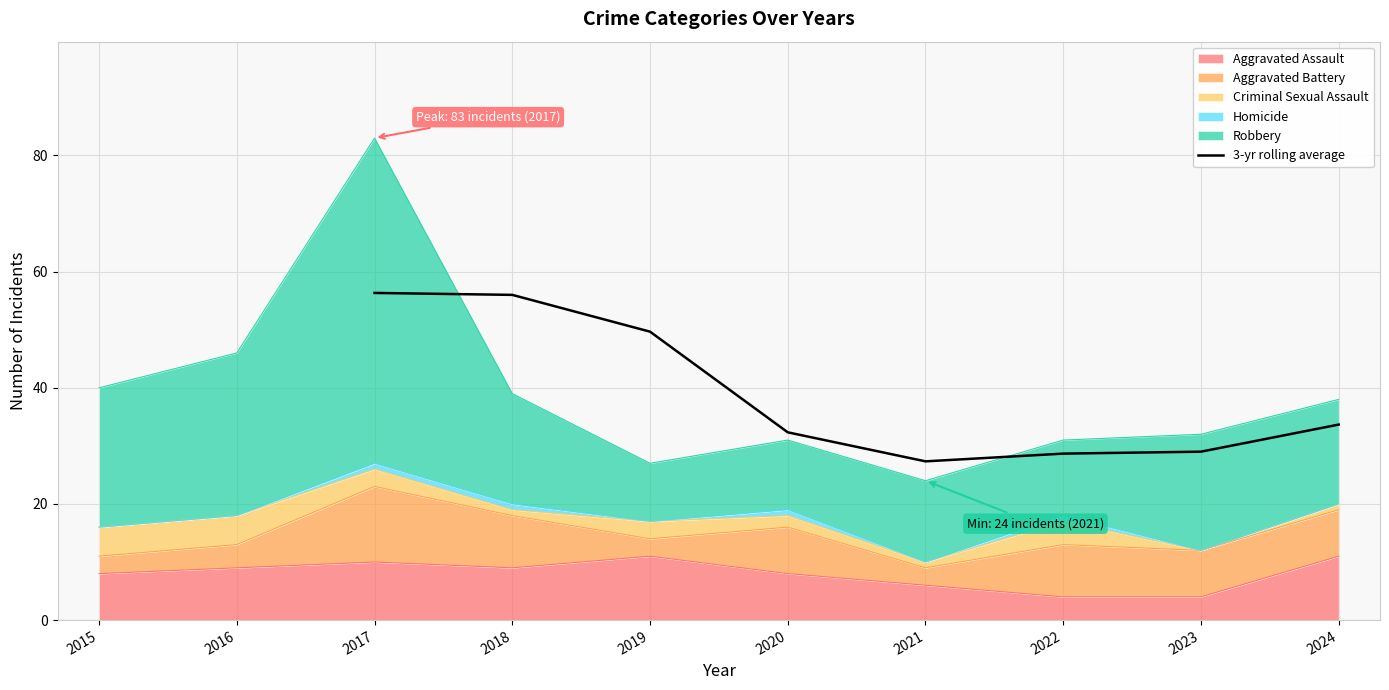

What is the minimum value for 3-yr rolling average?

27.3